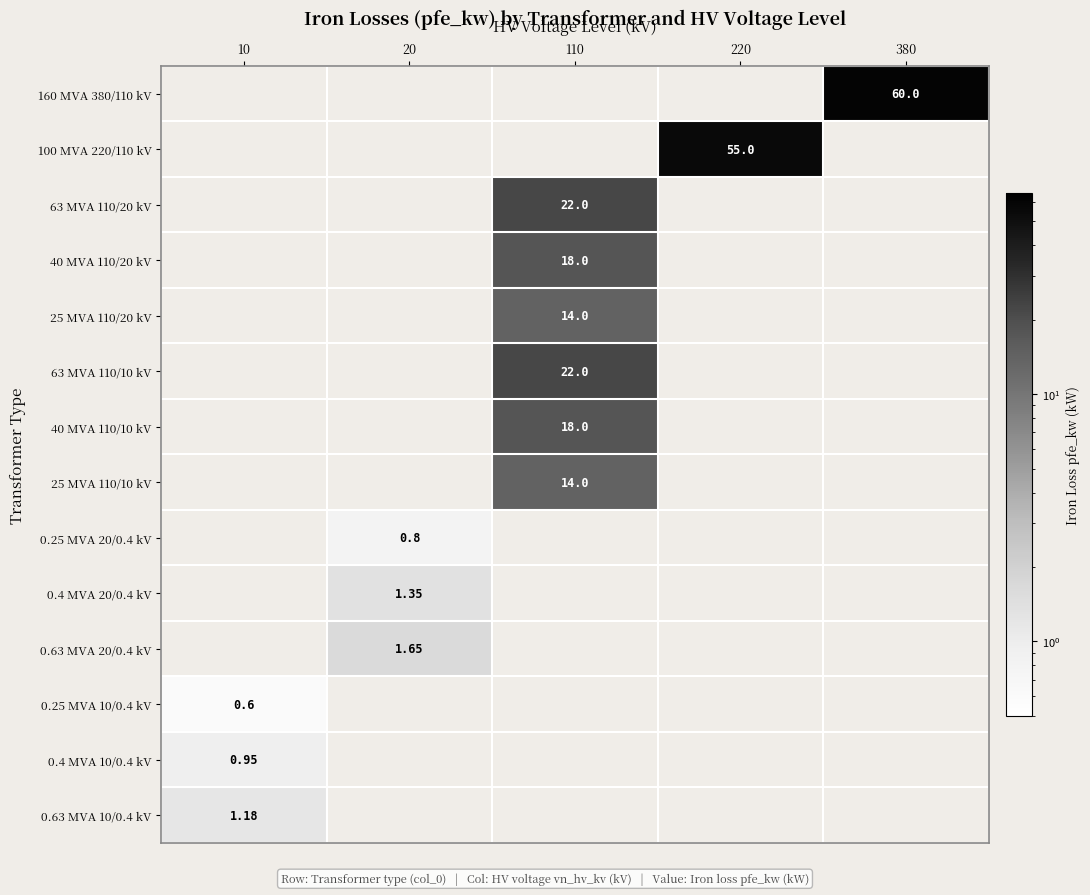

Is the value of 160 MVA 380/110 kV at 380 greater than the value of 0.4 MVA 10/0.4 kV at 10?

Yes